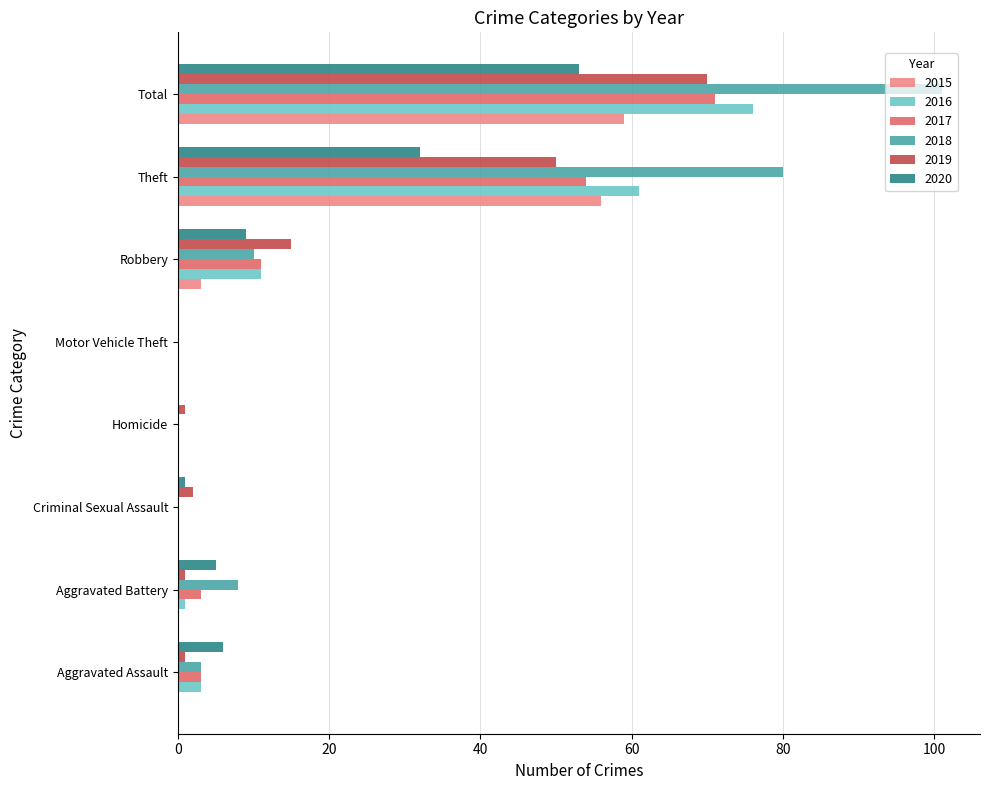

How many data points does each series have?

8